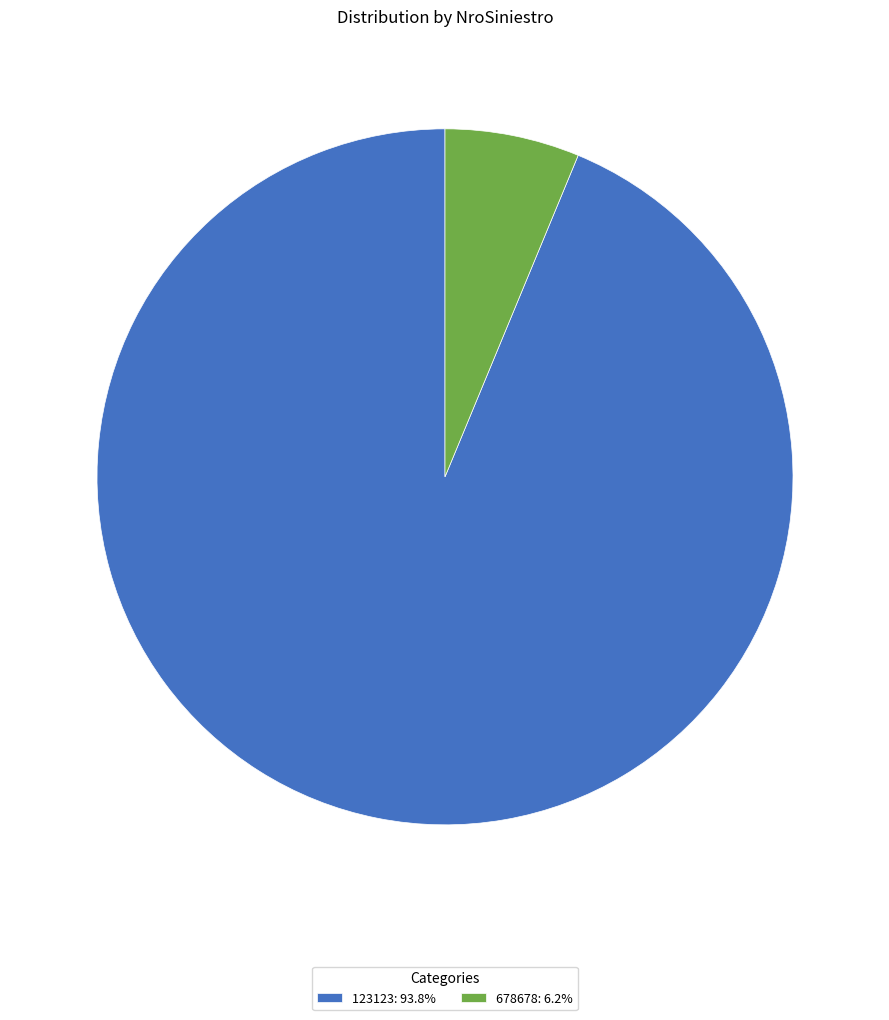

Count the number of slices in the pie.

2